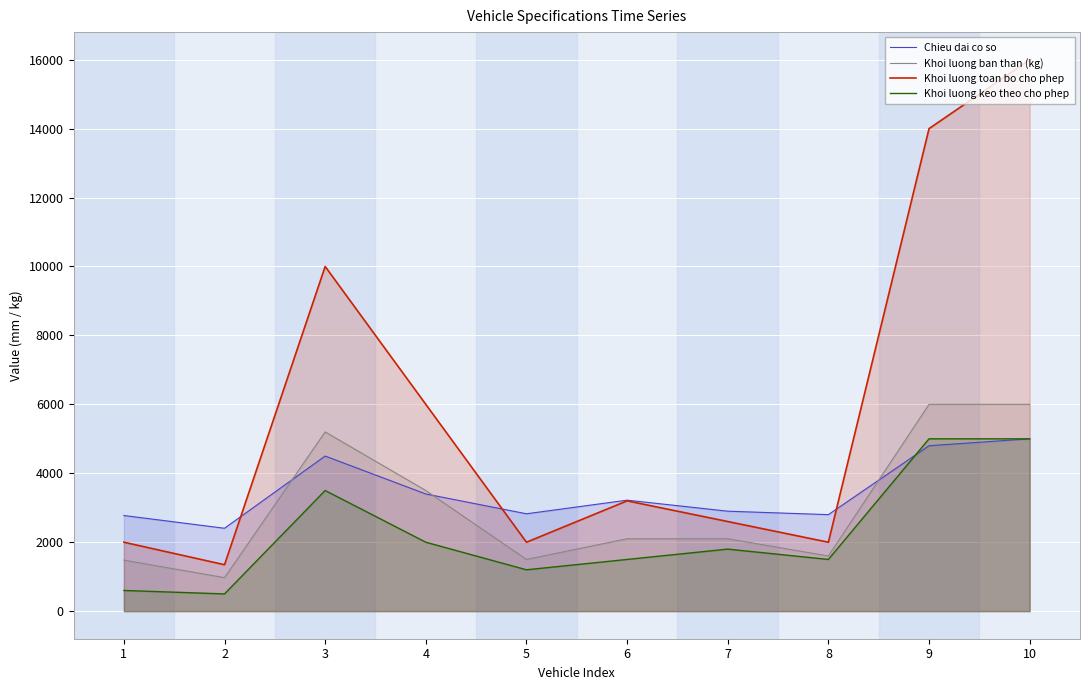

How many lines are shown in the chart?

4